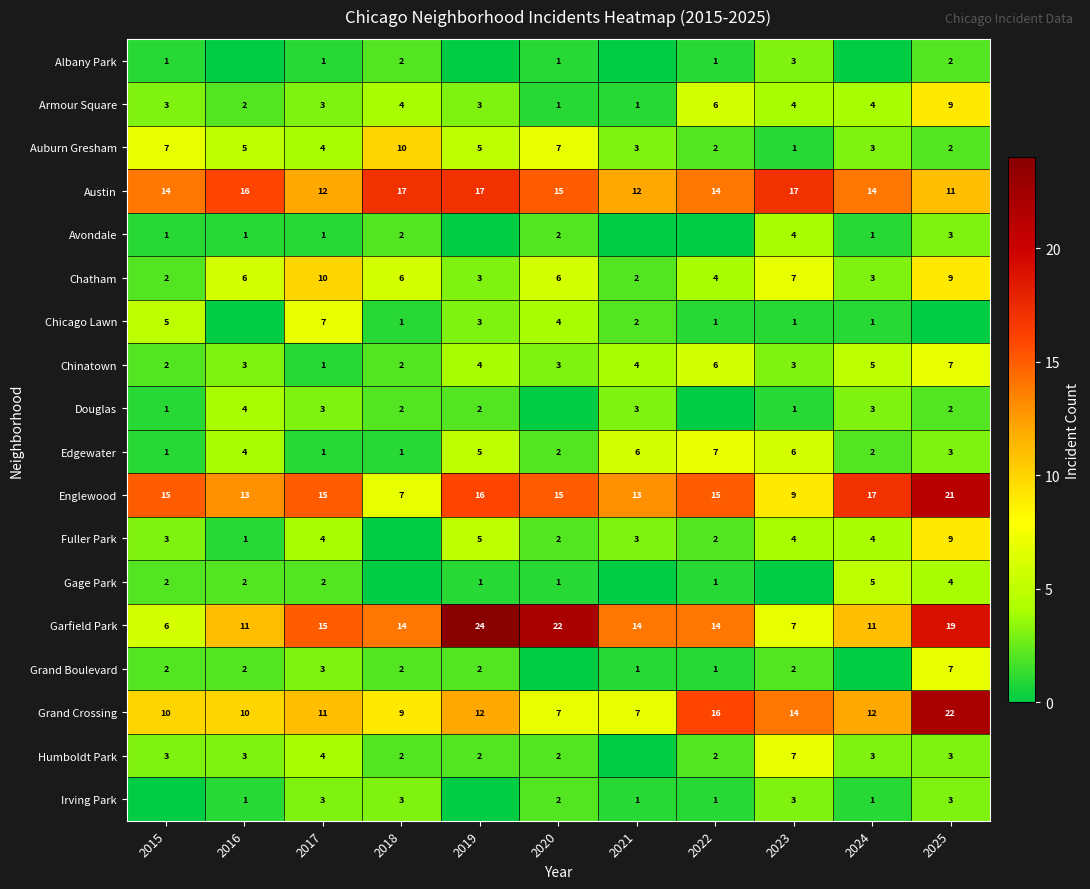

What is the spread (max minus min) of values at 2015?

15